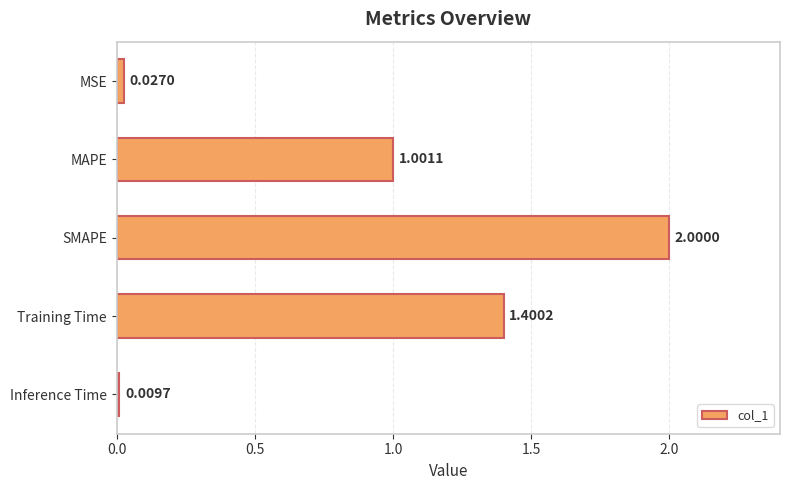

Where is the data nearest to the value 1?

MAPE